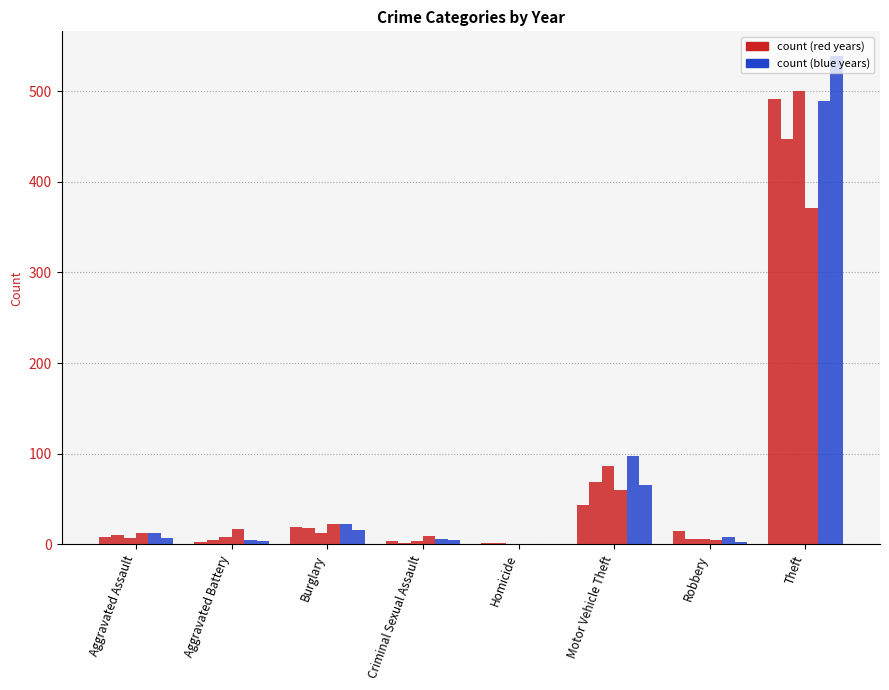

Are the bars horizontal?

No